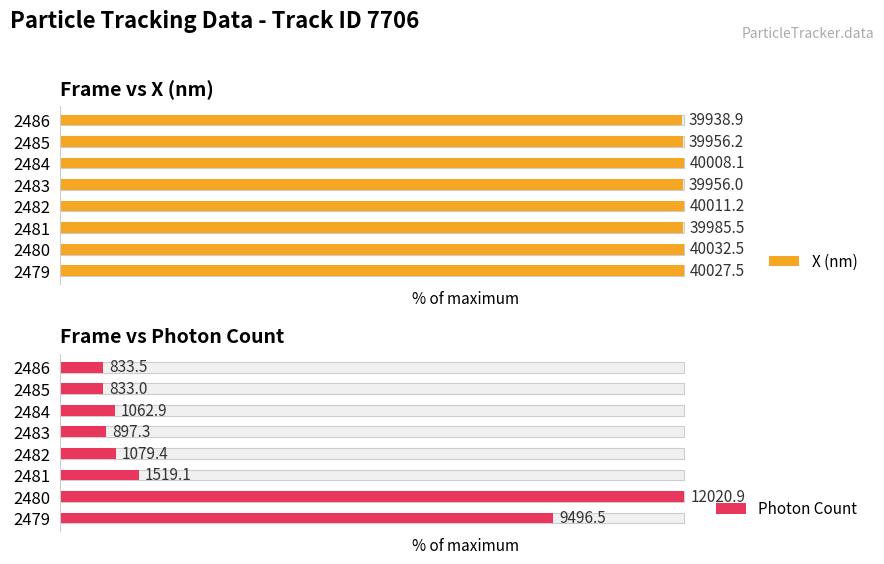

How many data points does each series have?

8